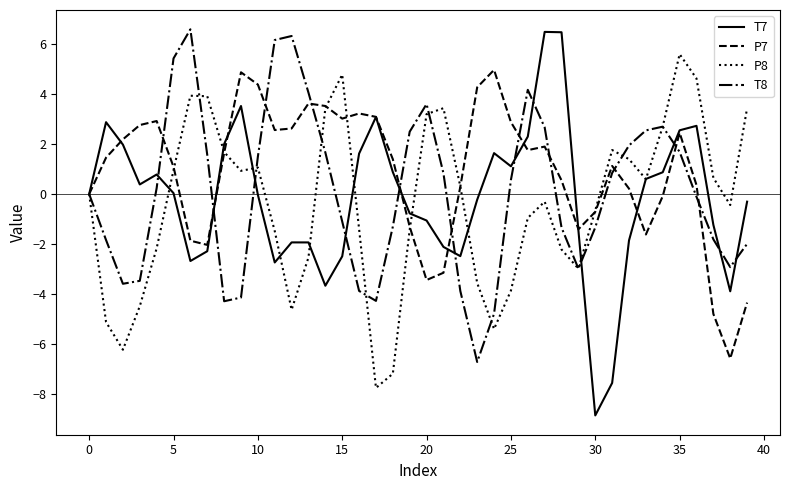

Which series has the largest total across all categories?

P7